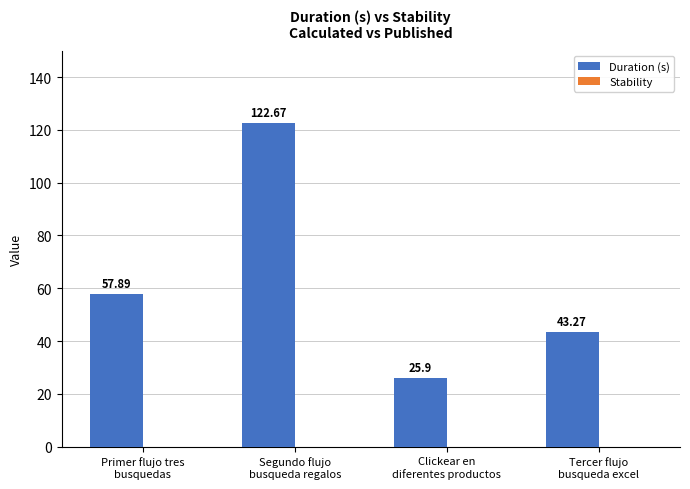

How many bars are there in total?

4